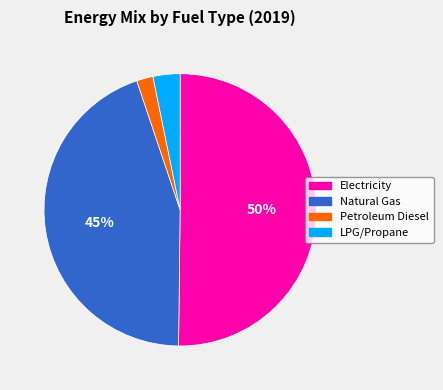

To the nearest percent, what portion does LPG/Propane represent?

3%